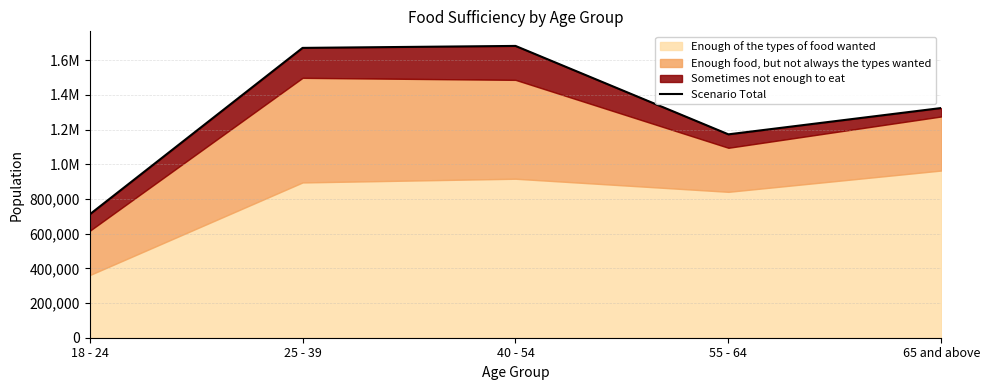

What is the smallest value displayed?

710853